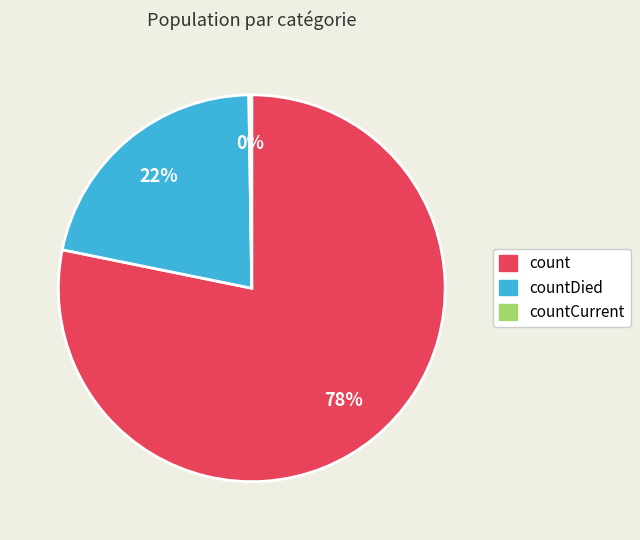

Which has a higher value, countDied or count?

count